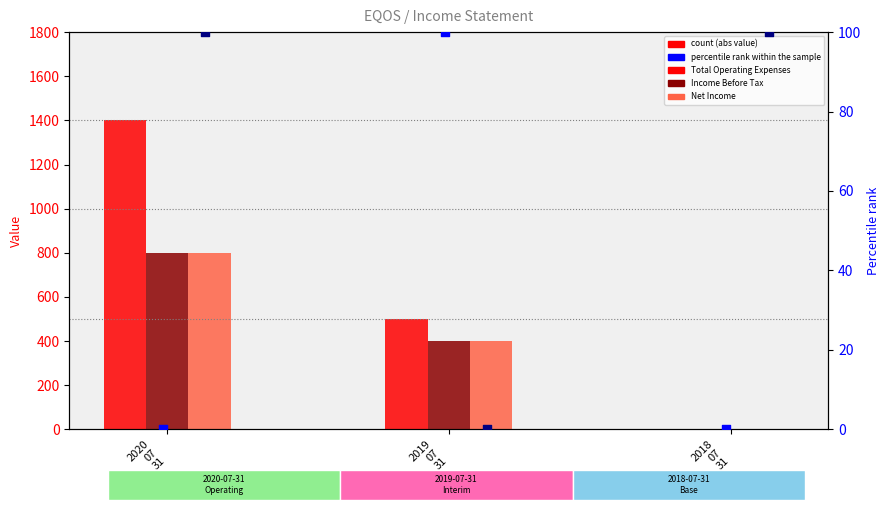

At how many categories does at least one series exceed 1151?

1